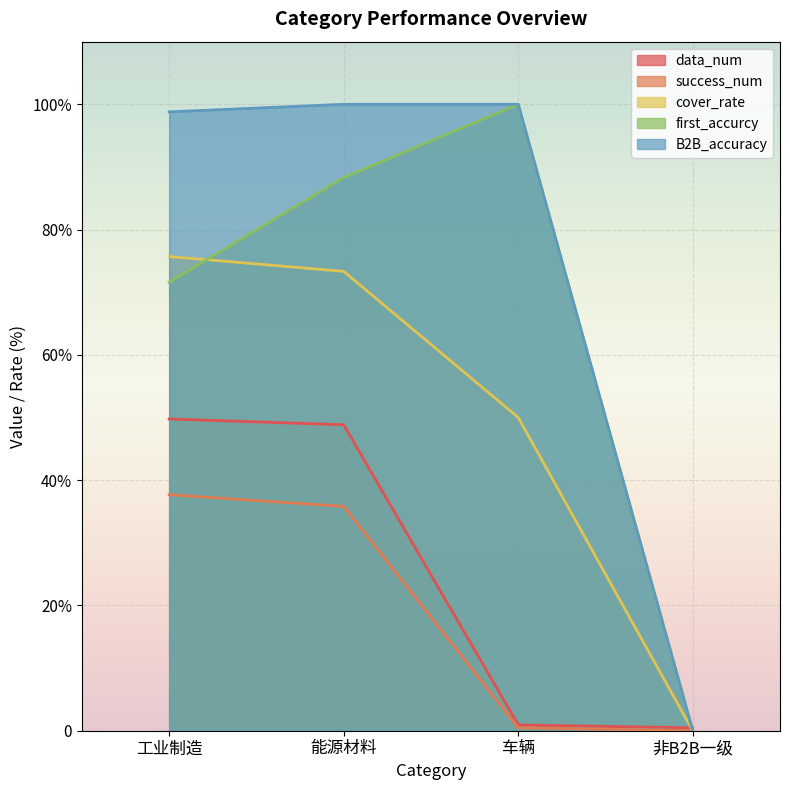

Between 能源材料 and 车辆, which series saw the biggest shift?

data_num